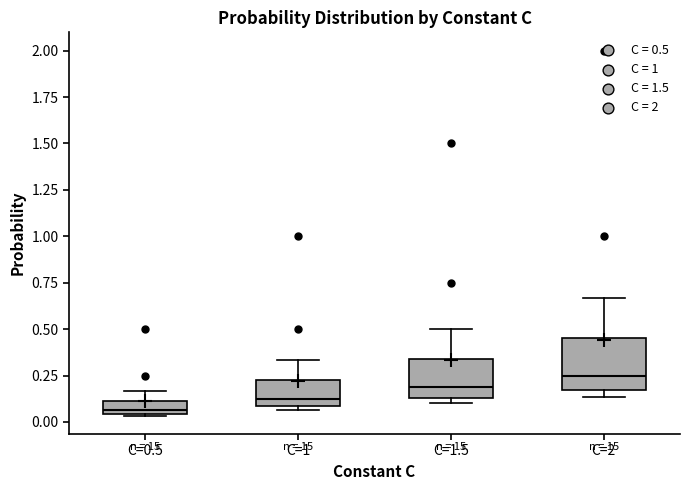

Which box has the highest median line?

C=2